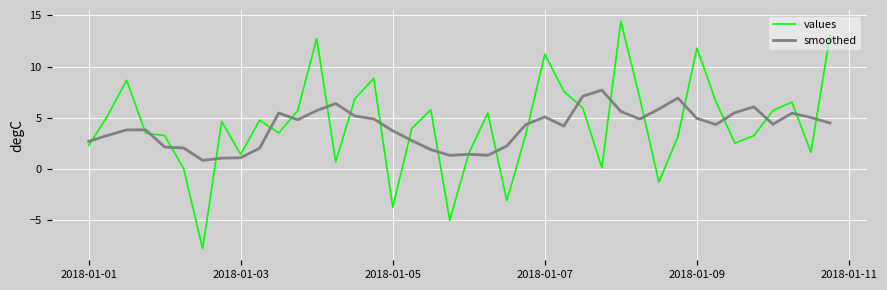

What is the highest value of the smoothed series?

7.7